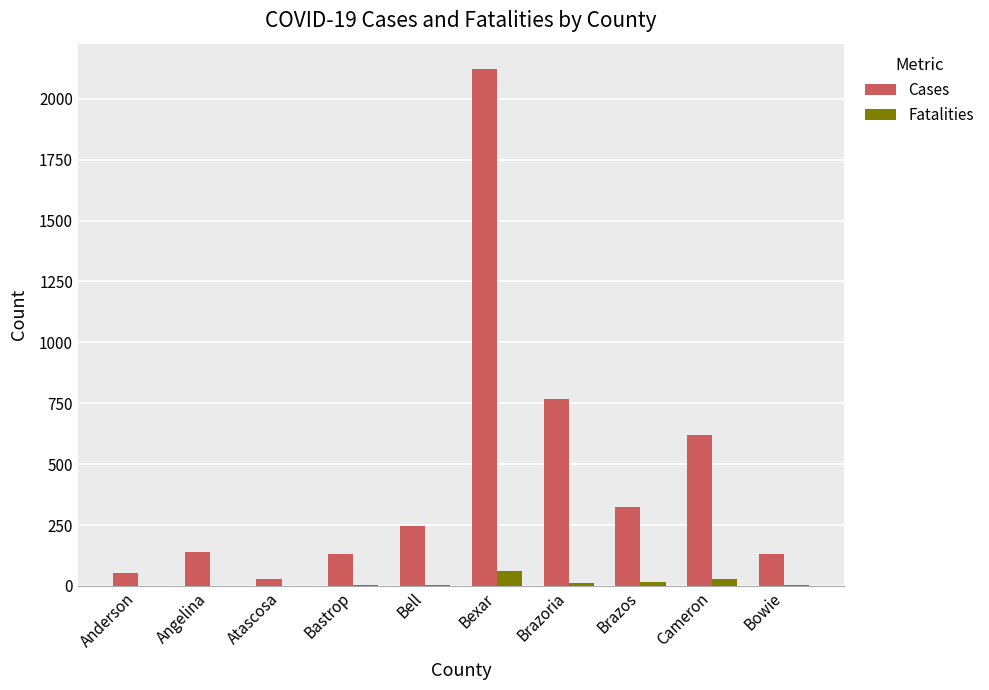

At which category is the sum across all series the highest?

Bexar